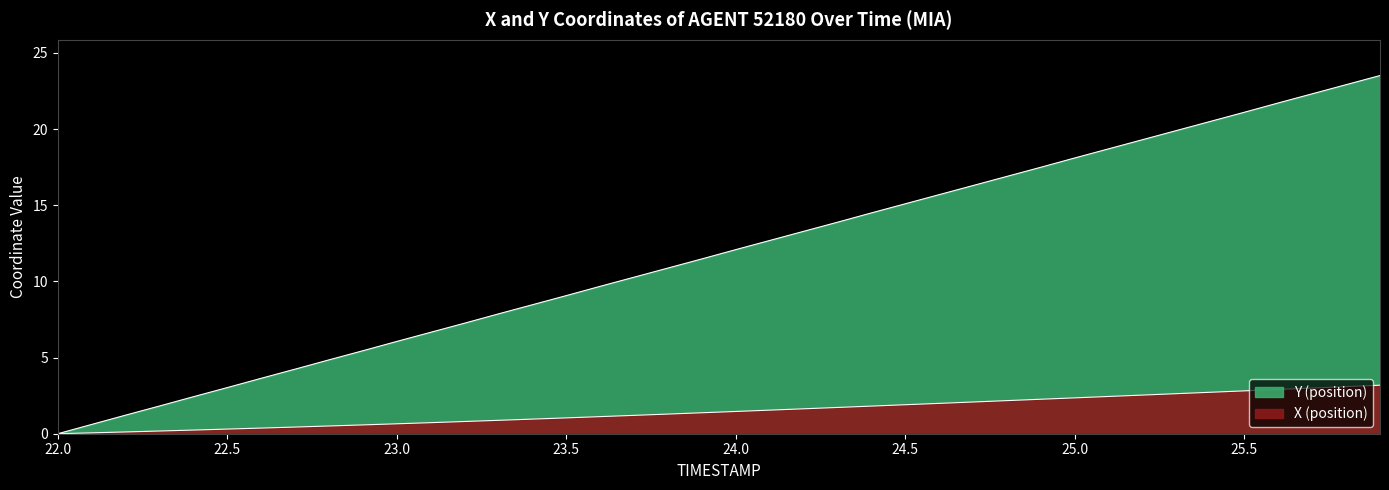

List the series in order of their peak value, highest first.

Y, X